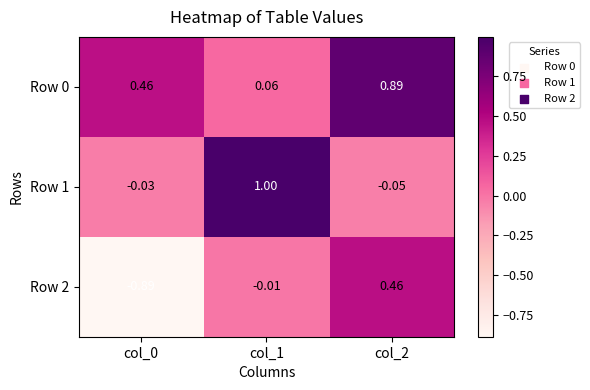

Is the value of Row 2 at col_2 greater than the value of Row 1 at col_1?

No